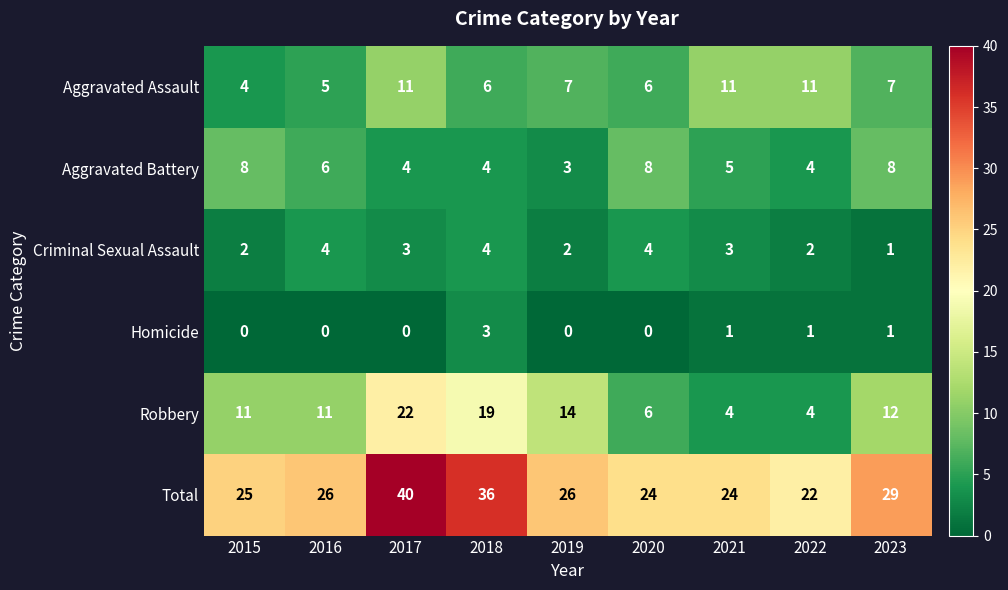

The value of Criminal Sexual Assault at 2022 is 0. True or false?

False